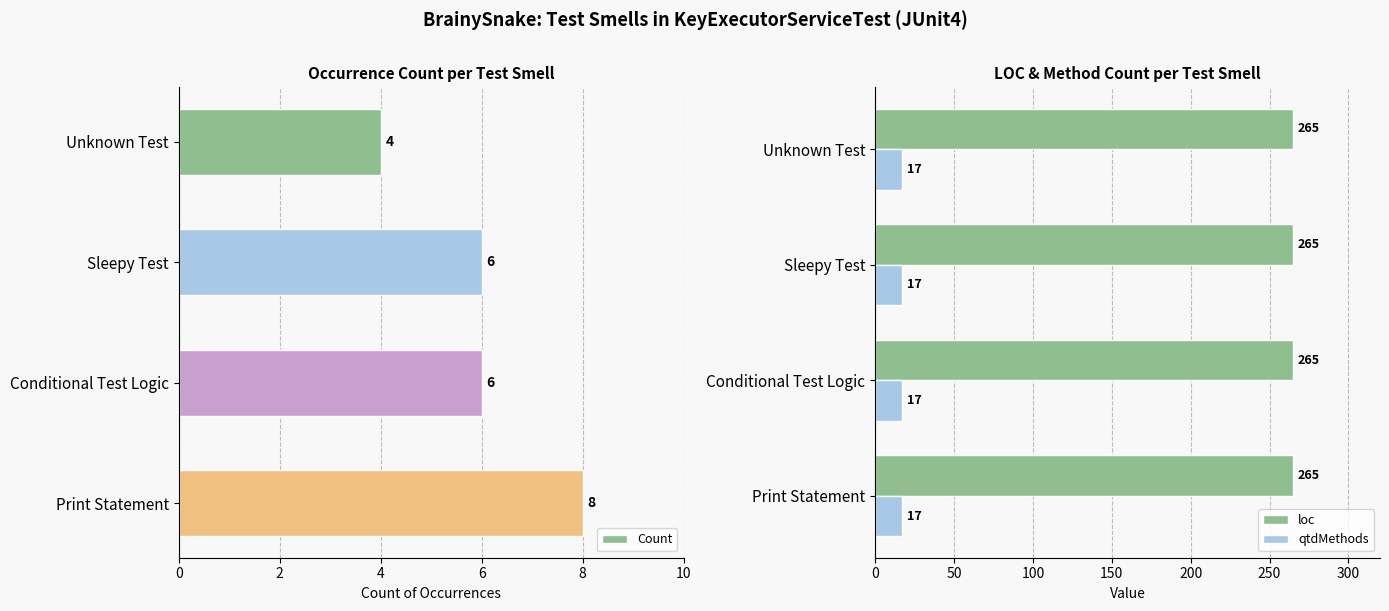

Which series has the largest range (max minus min)?

Count